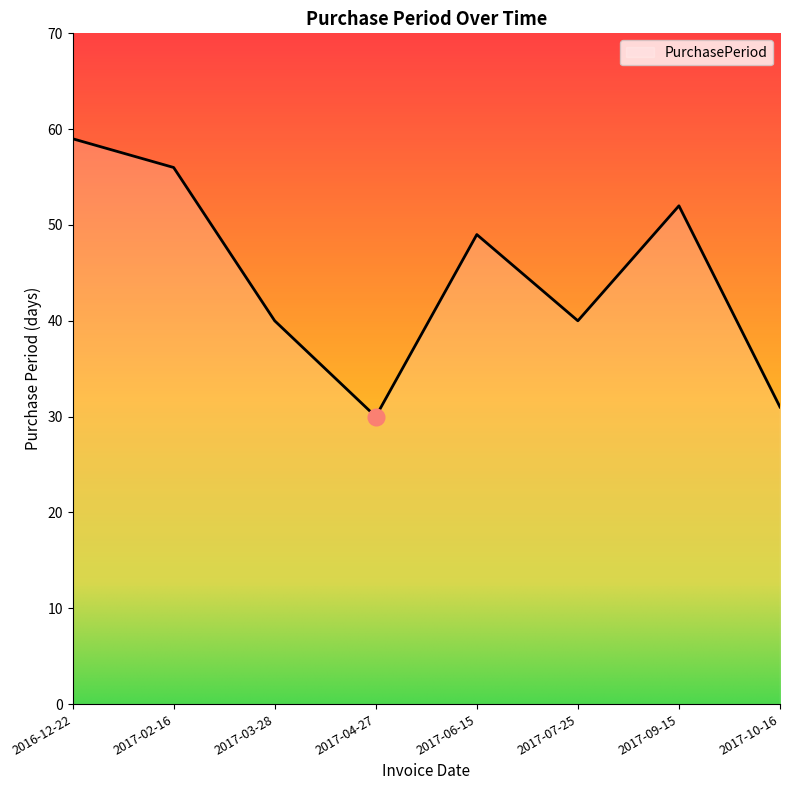

Is it true that the value at 2017-02-16 is 30?

False